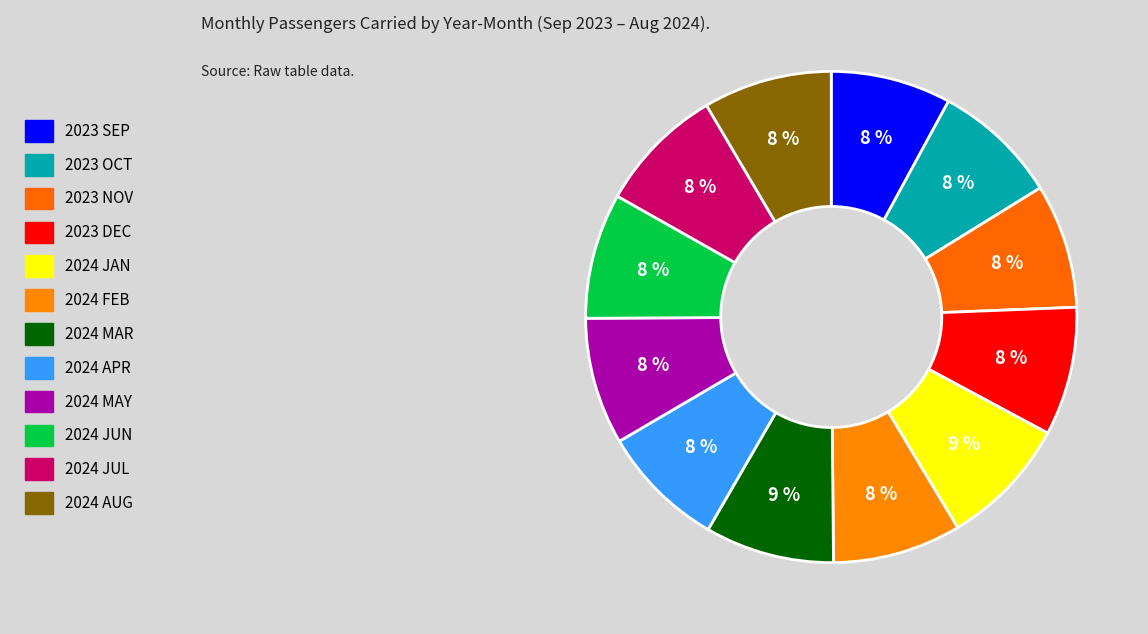

How many segments does this pie chart have?

12